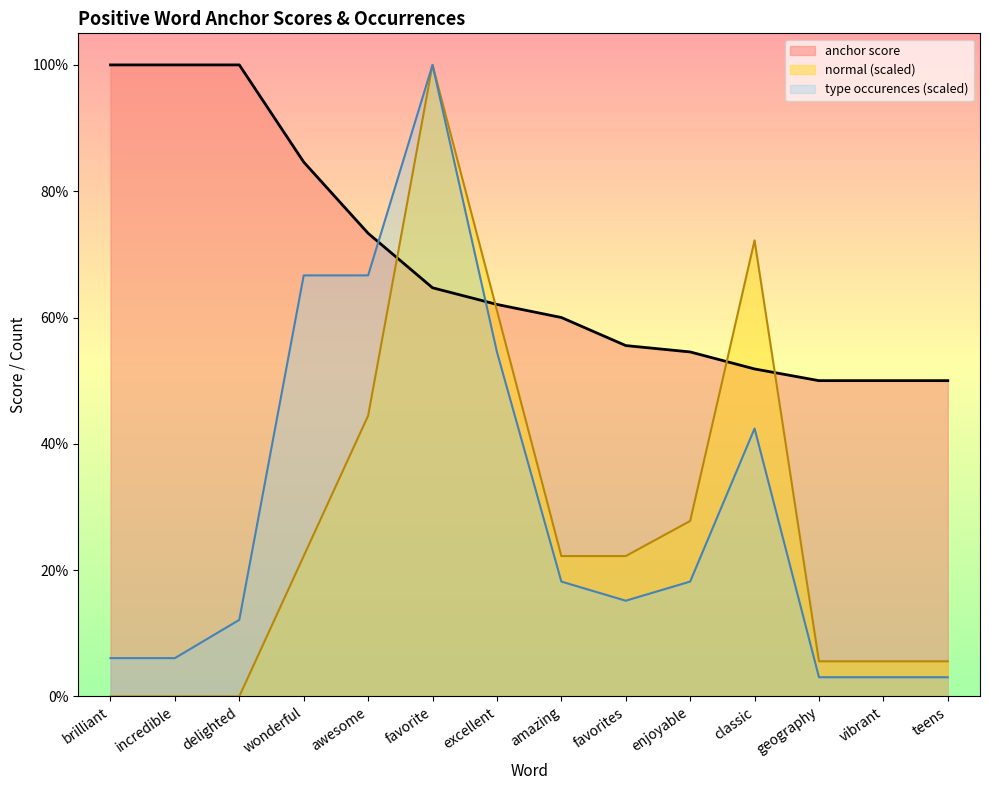

True or false: type occurences and normal intersect in this chart.

False